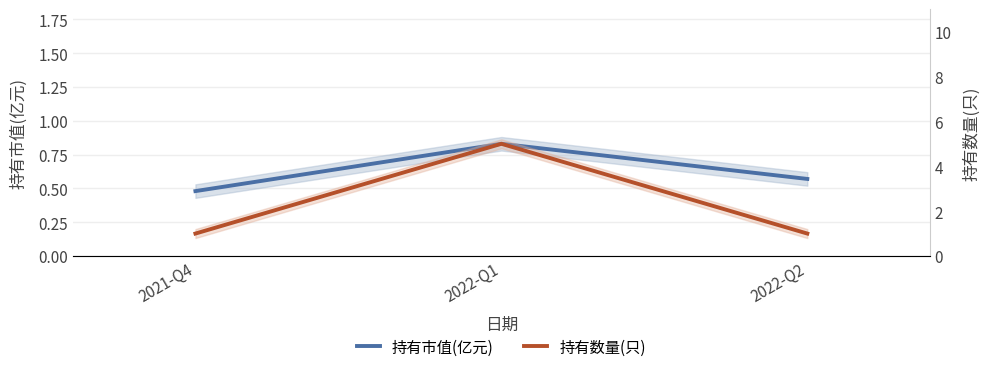

How many values in the 持有数量(只) series exceed 1?

1